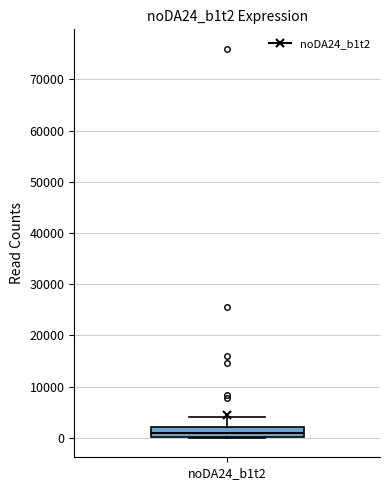

Transcribe this box plot: give where the median line is, the range the box spans, and where the two whiskers end, as read against the y-axis. The values are not printed on the chart, so give them approximately, as read against the axis.

median 1000, box 0 to 2000, whiskers 0 to 4000